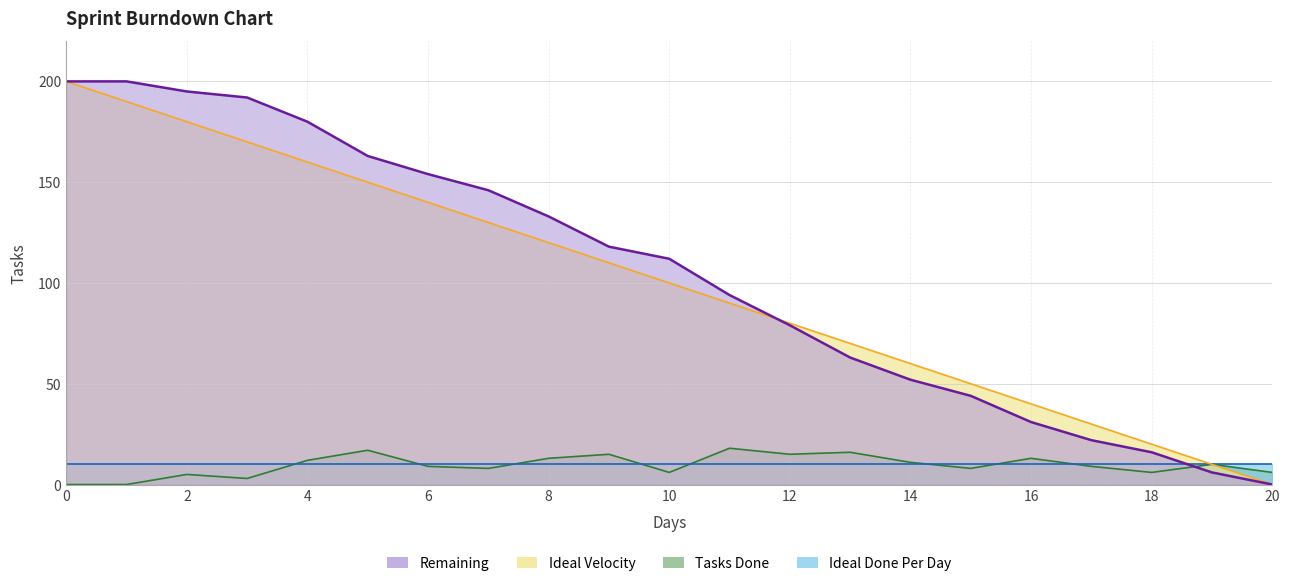

What is the sum of all Remaining values?

2200